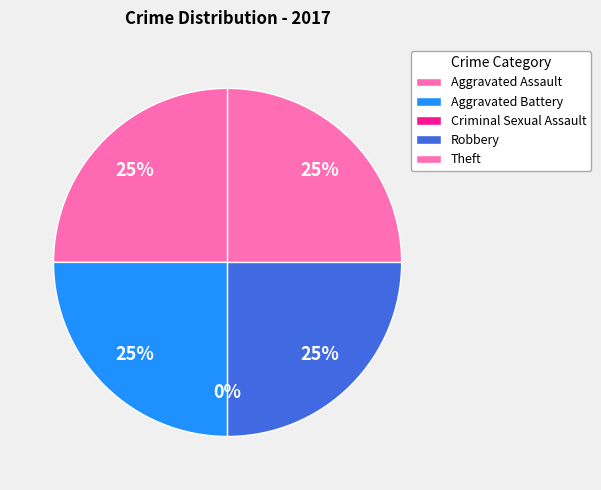

What percentage is NOT represented by Criminal Sexual Assault?

100.0%